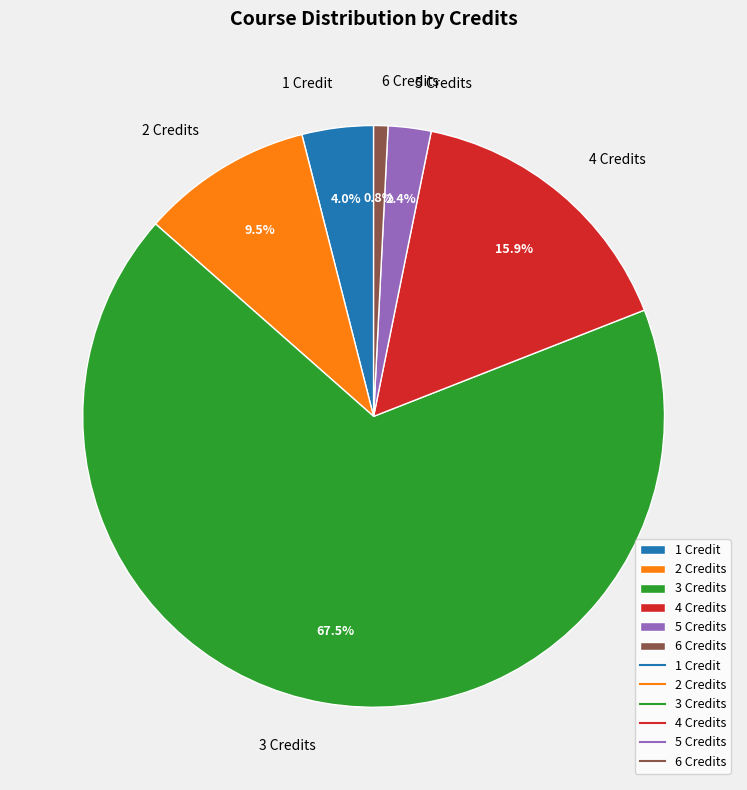

How much of the chart is everything except 2 Credits?

90.5%